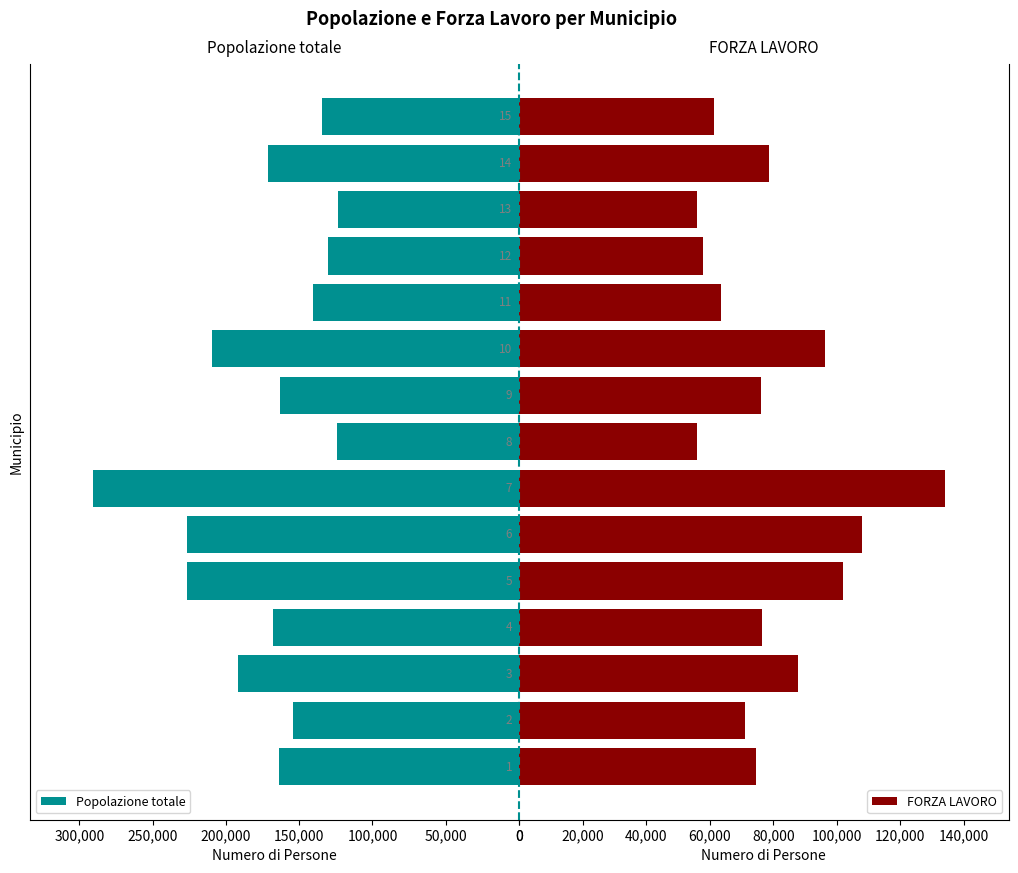

What are all the series names shown in the legend?

Popolazione totale, FORZA LAVORO